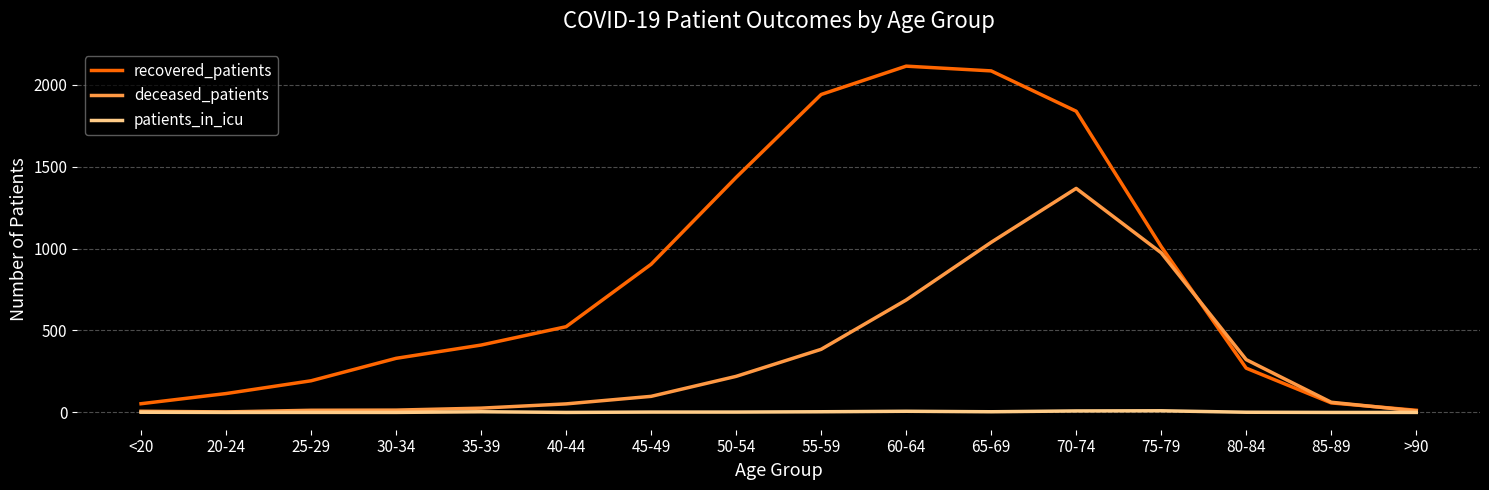

Which series changed the most between 30-34 and 50-54?

recovered_patients